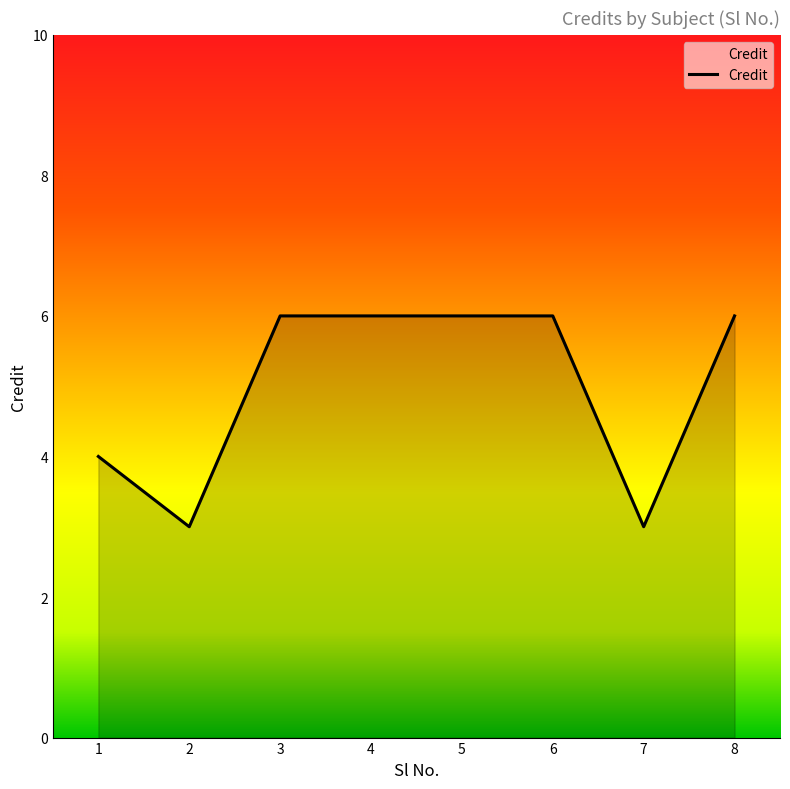

Reading left to right, transcribe all the data shown in this chart.

4	3	6	6	6	6	3	6